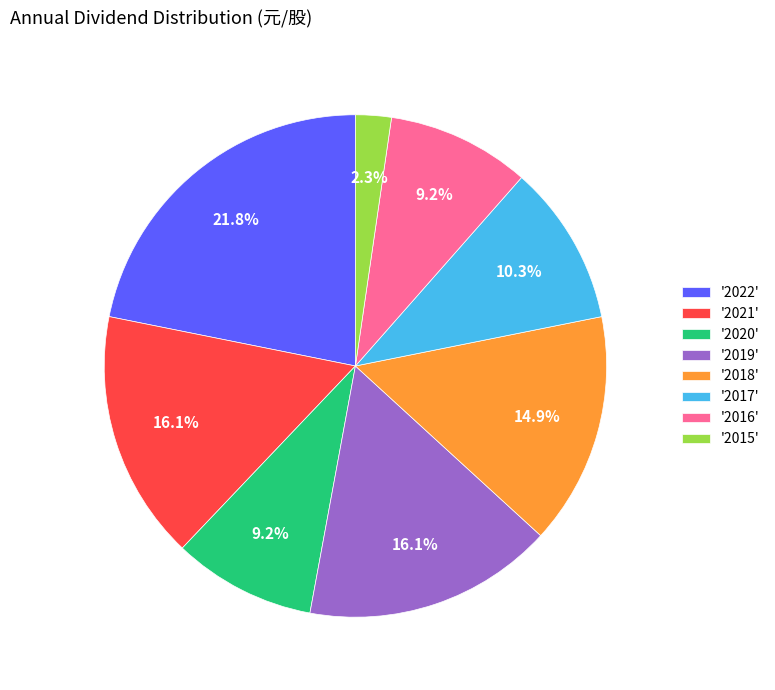

Count the number of slices in the pie.

8